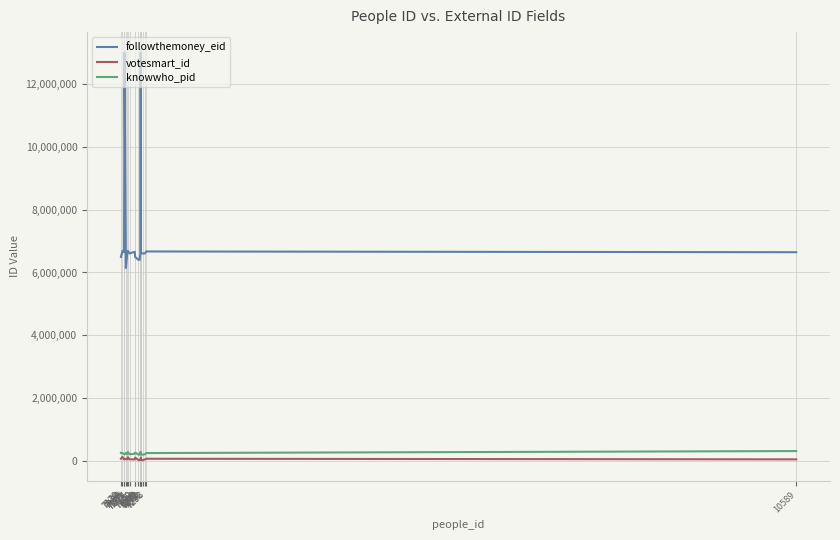

Does the chart display data point markers on the line(s)?

No